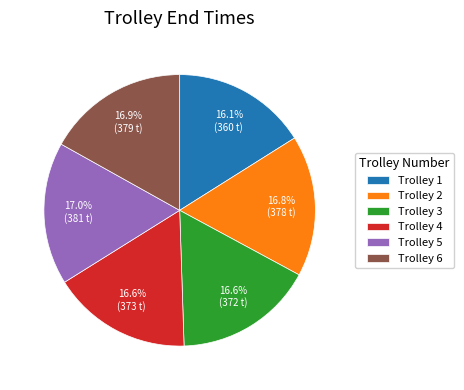

What portion of the pie excludes Trolley 2?

83.2%